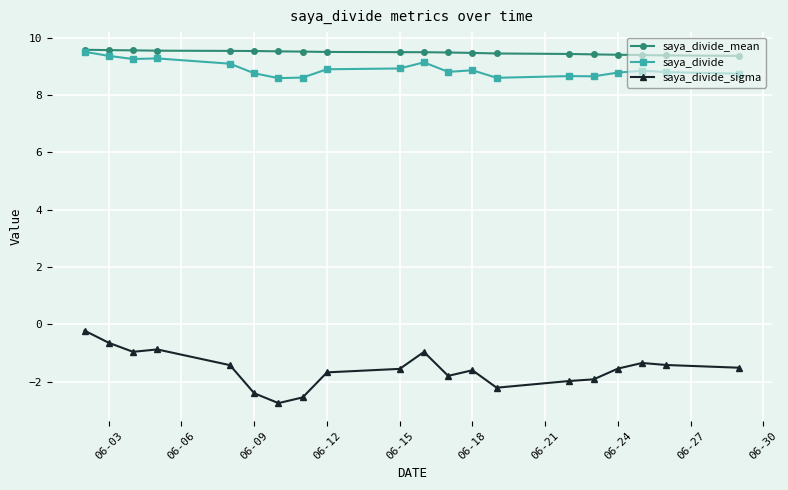

Which series has the largest total across all categories?

saya_divide_mean